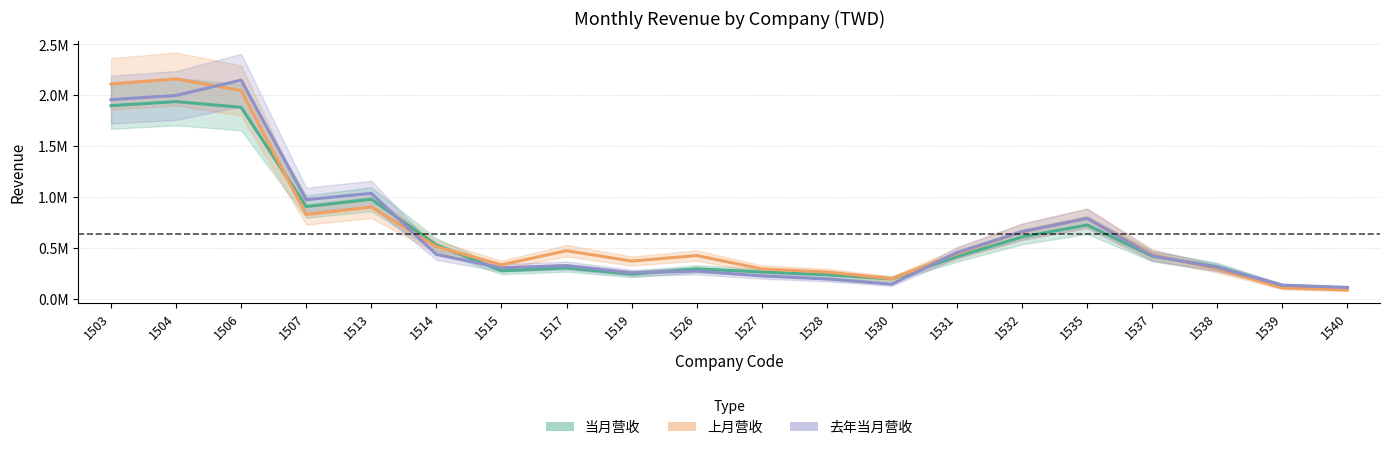

At which label does 去年当月营收 reach its minimum?

1540